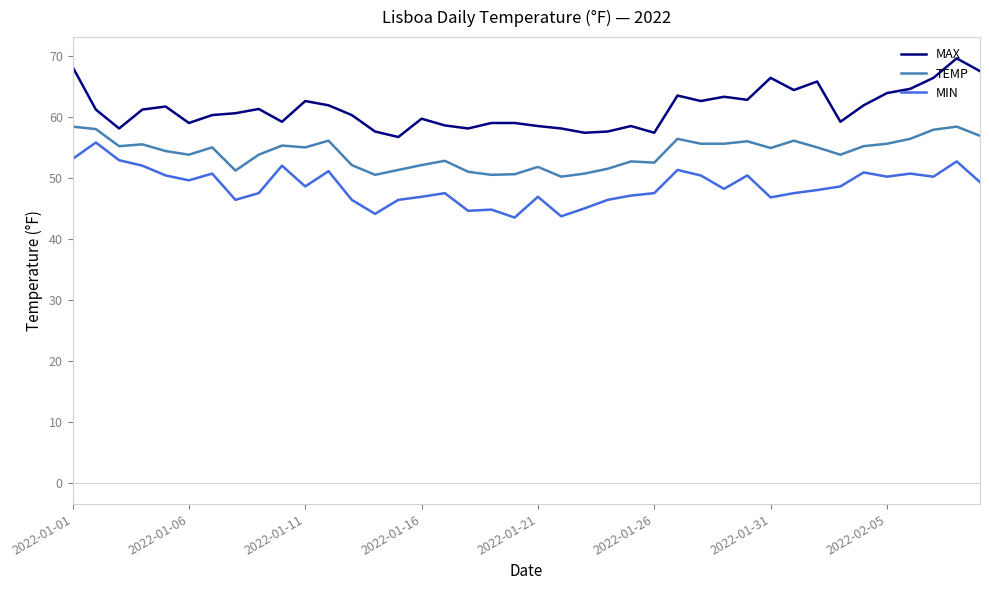

What is the lowest value of the MAX series?

56.7